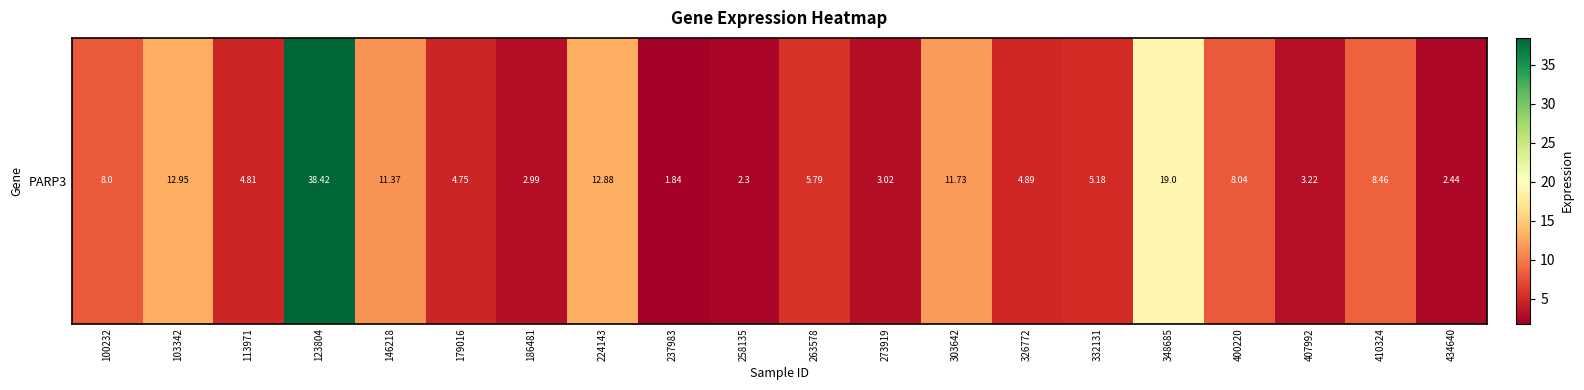

What is the smallest value displayed?

1.8